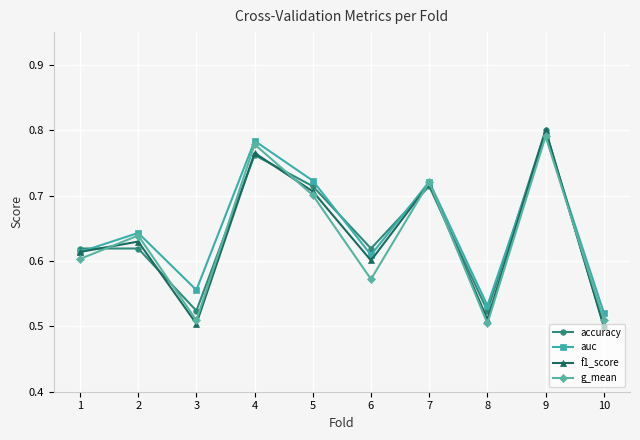

Does the chart display data point markers on the line(s)?

Yes